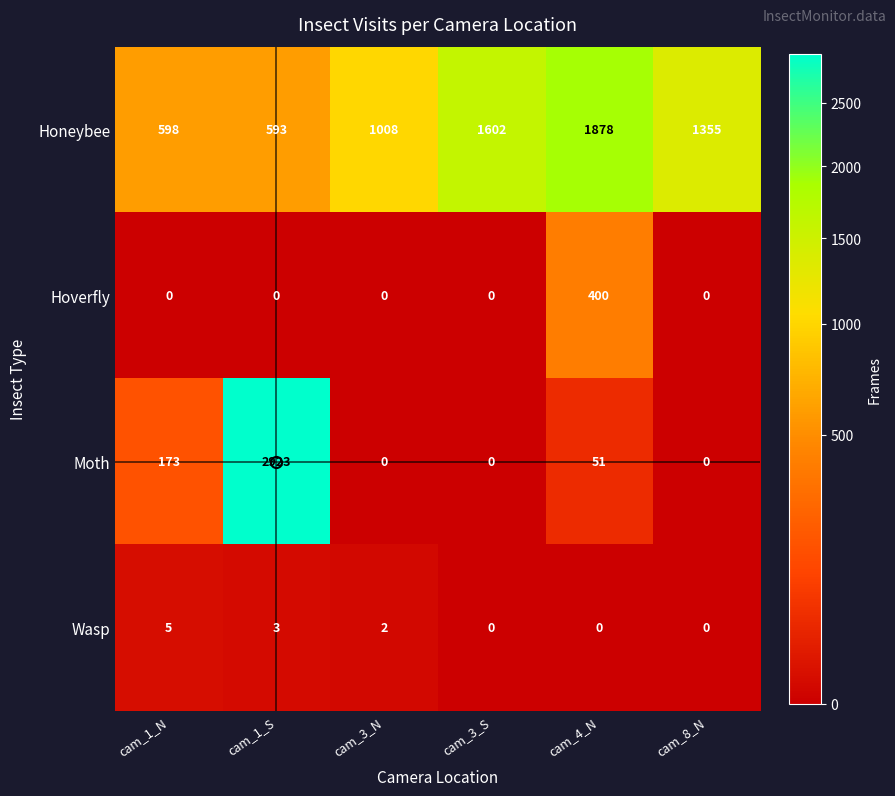

List the series in order of their peak value, highest first.

Moth, Honeybee, Hoverfly, Wasp